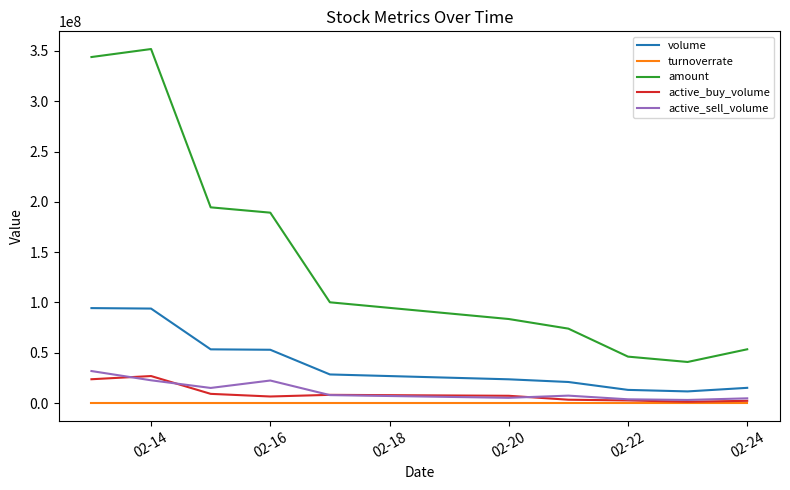

True or false: turnoverrate and volume cross at least once.

False